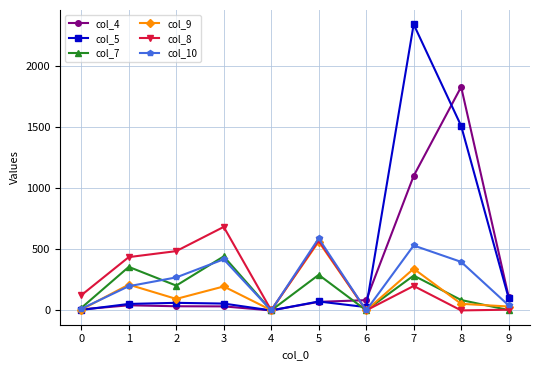

What is the value of the col_4 point at the 9th from the left?

1828